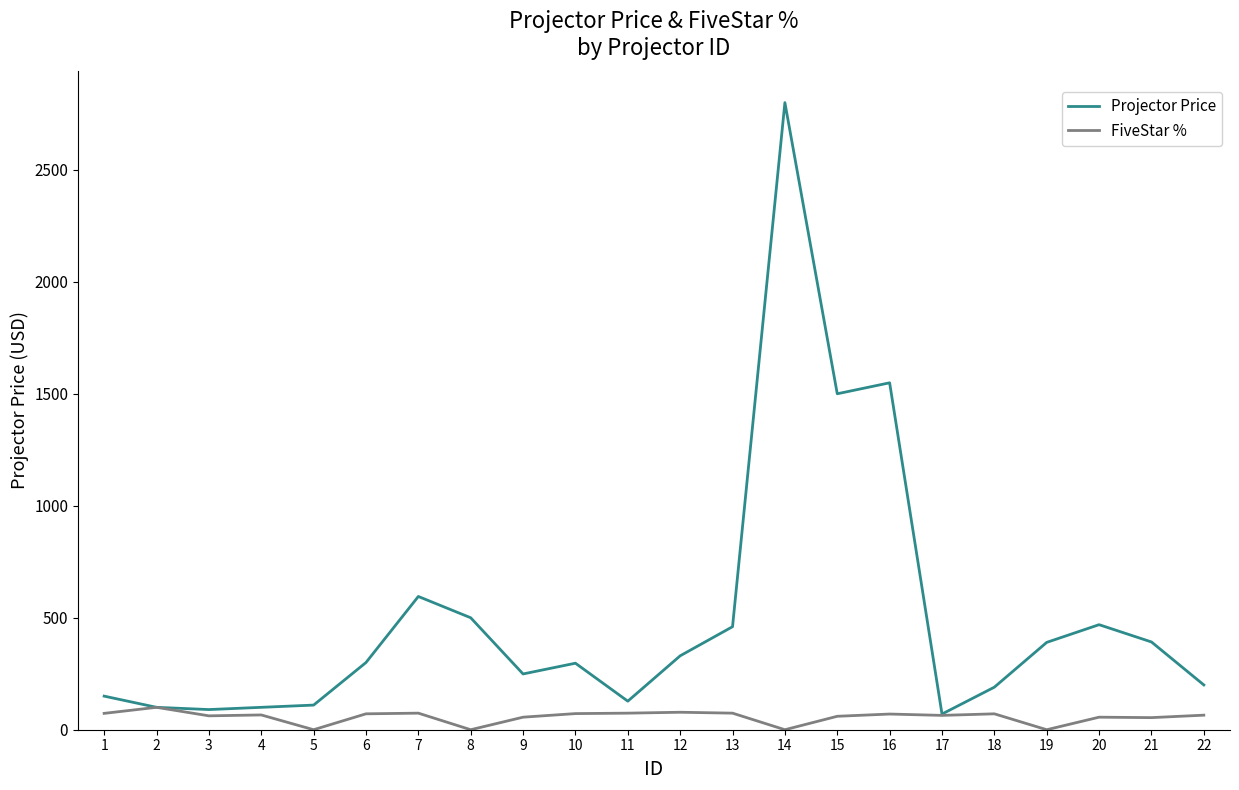

How many series are shown in this chart?

2